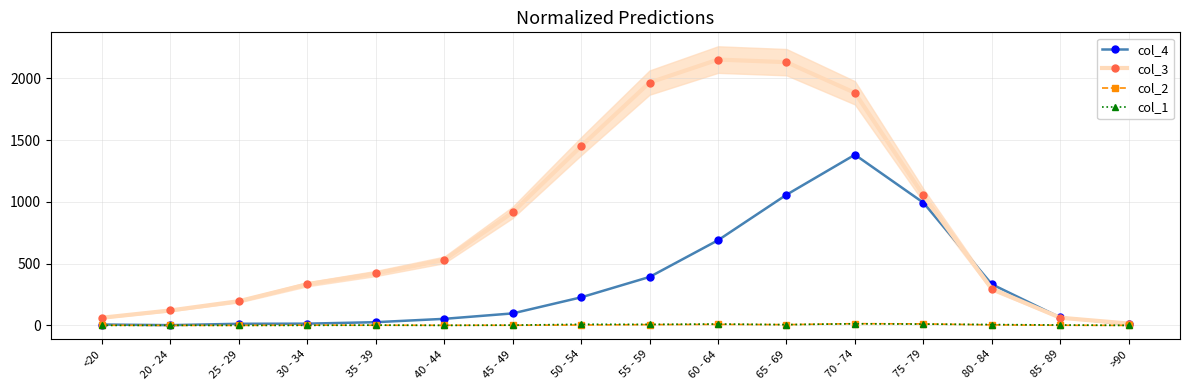

What is the value of the col_2 point at the 10th from the left?

8